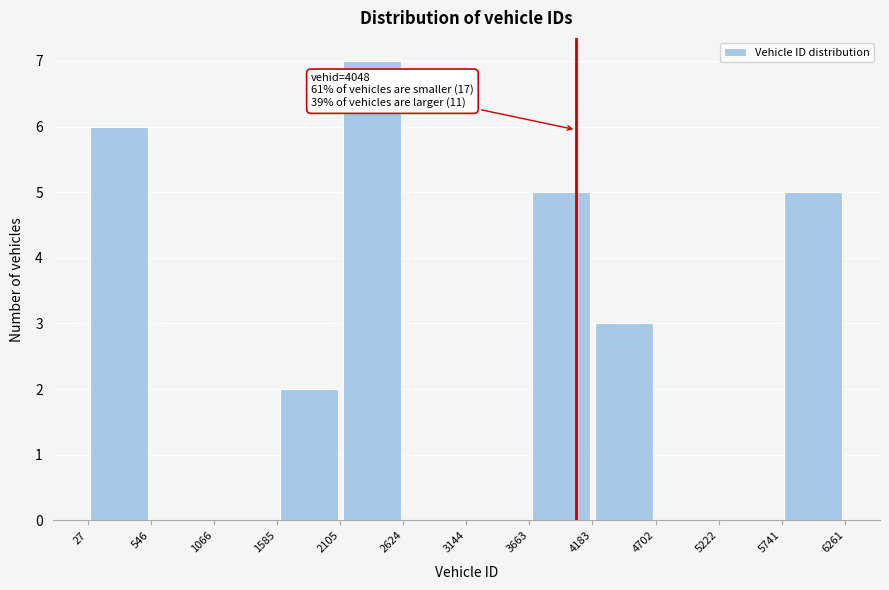

Over which range of the x-axis is the bar tallest?

2105 to 2624